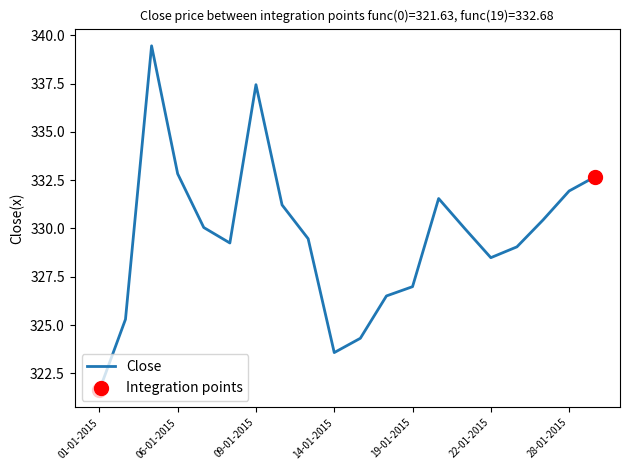

What is the smallest value displayed?

321.6